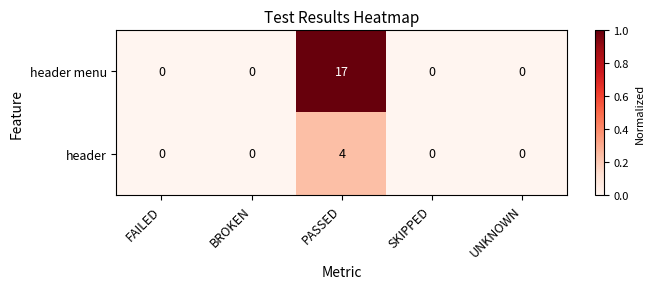

How many data points in header menu are above 0?

1